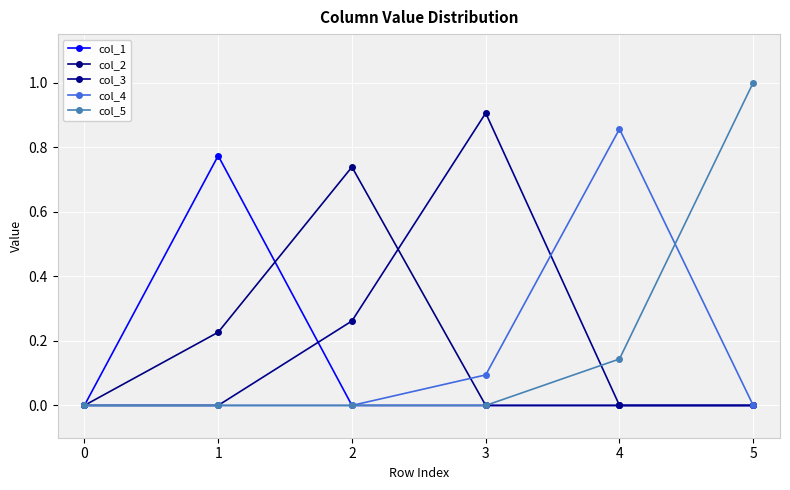

What is the sum of all col_2 values?

1.0